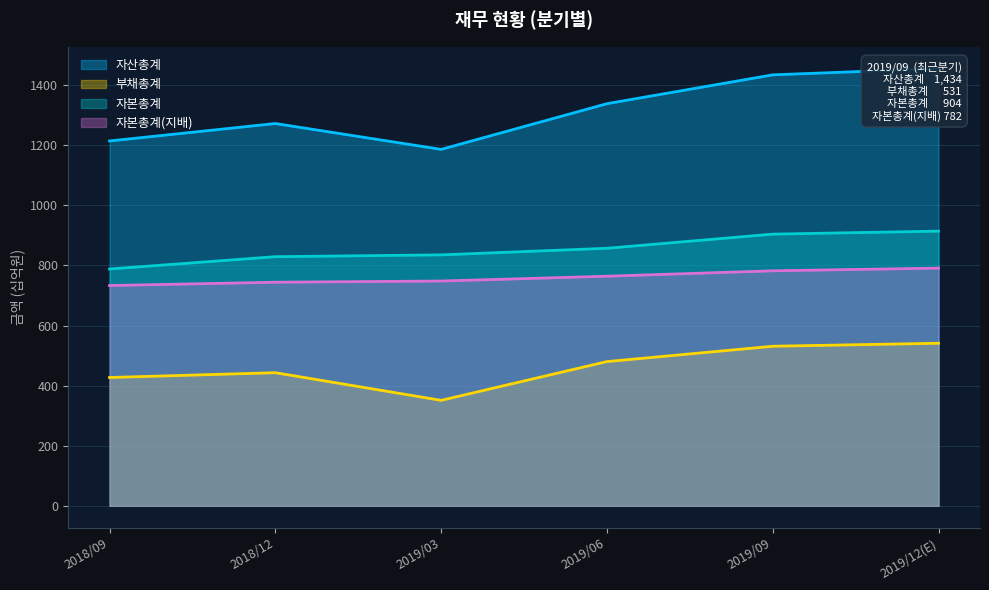

What is the label of the 6th point from the left?

2019/12(E)